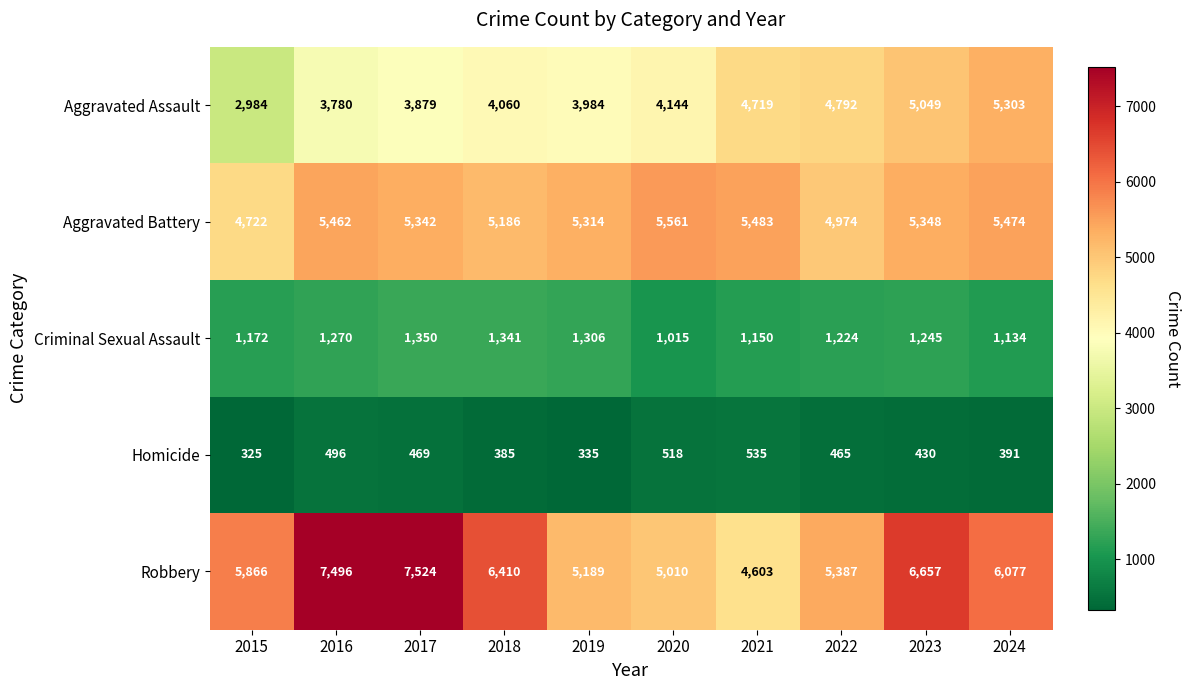

What is the lowest value of the Robbery series?

4603